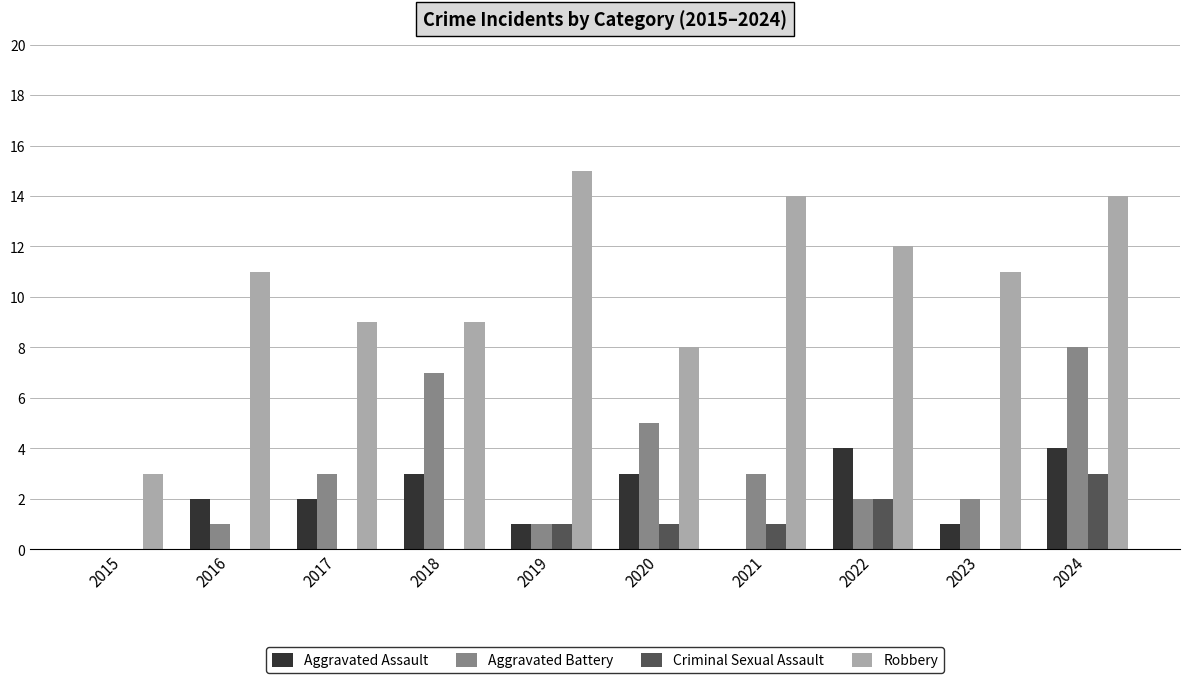

What is the sum of all Robbery values?

106